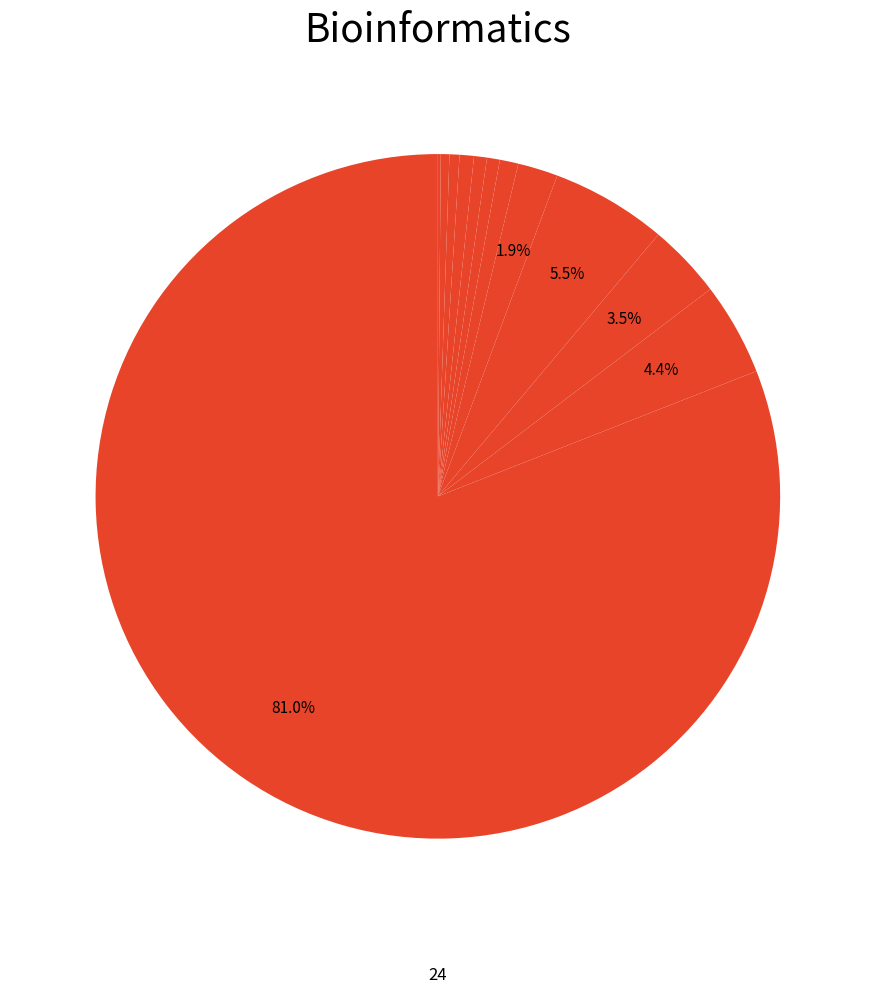

Is there any slice that represents more than half of the pie?

Yes